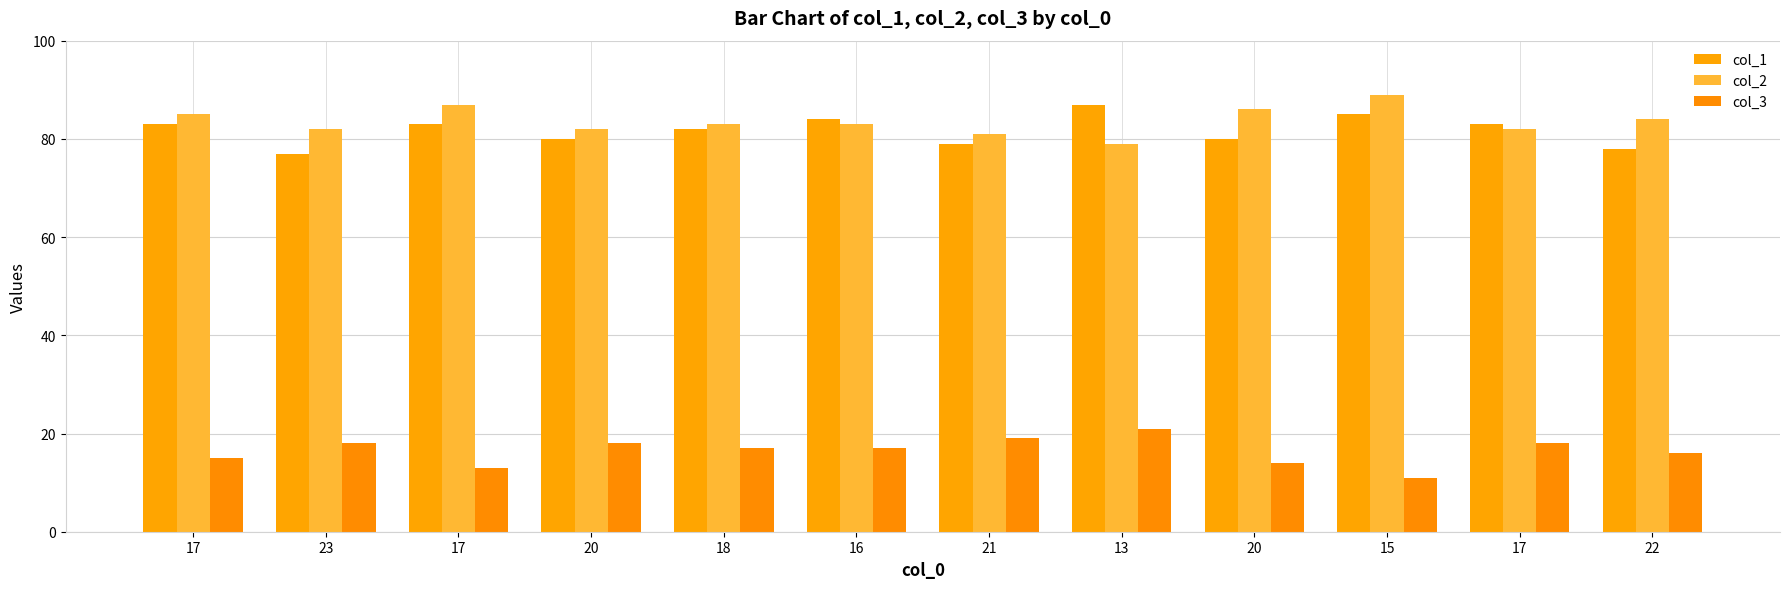

Which series has the widest spread of values?

col_1